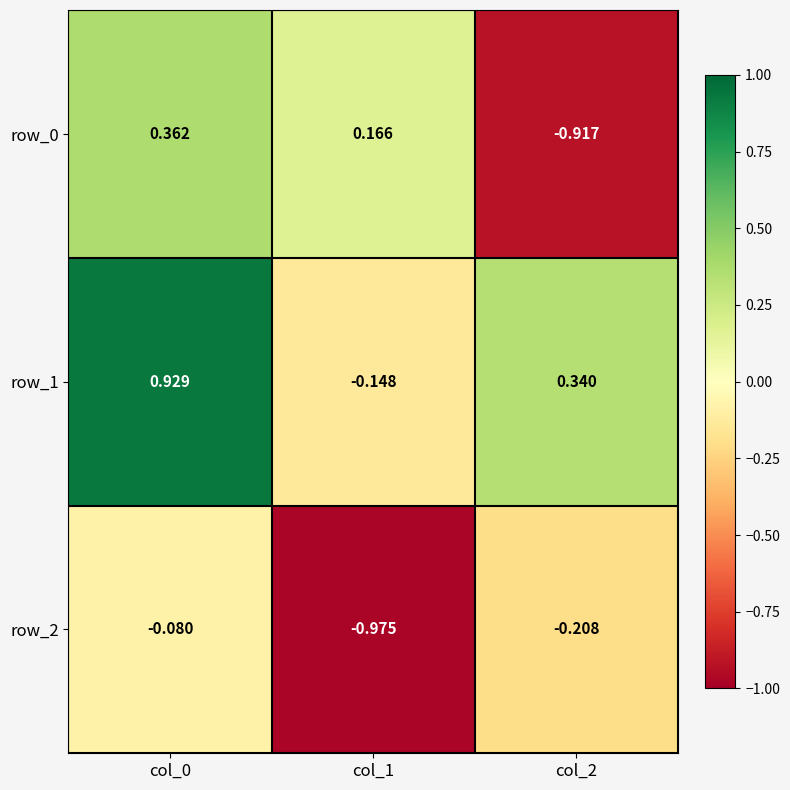

Is the value of row_2 at col_1 greater than the value of row_1 at col_1?

No